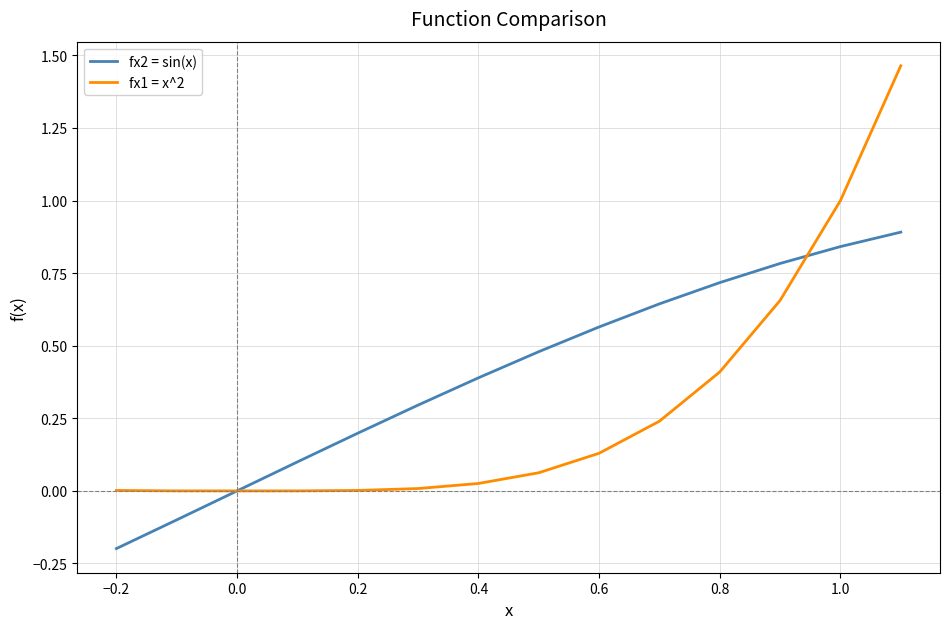

Rank the series by their maximum value, from highest to lowest.

fx1 = x^2, fx2 = sin(x)